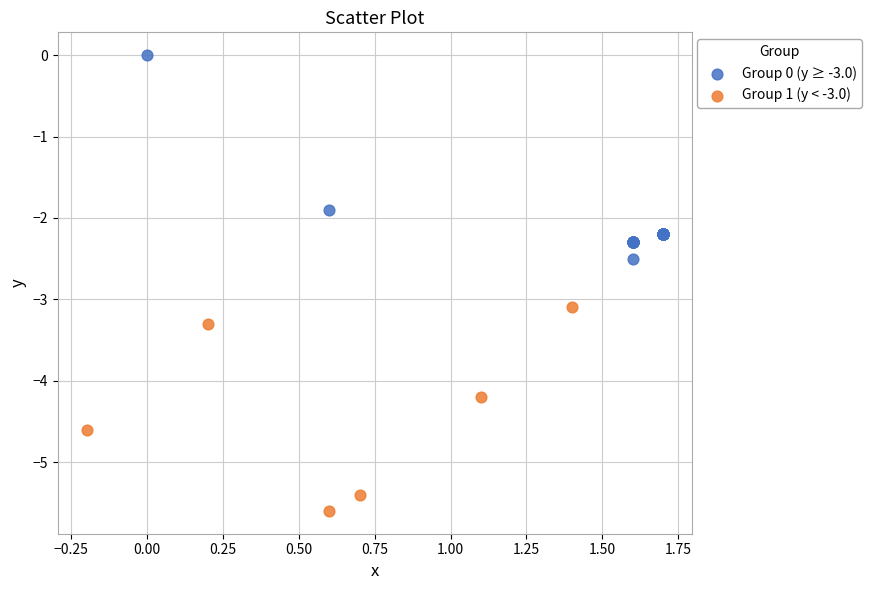

Which series reaches the minimum Y coordinate?

Group 1 (y < -3.0)